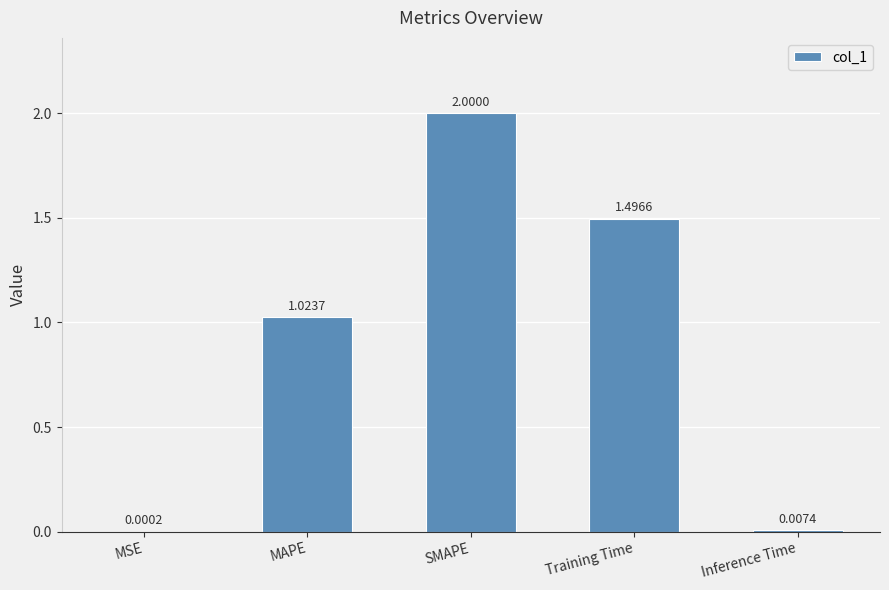

Which label corresponds to the largest value in the chart?

SMAPE